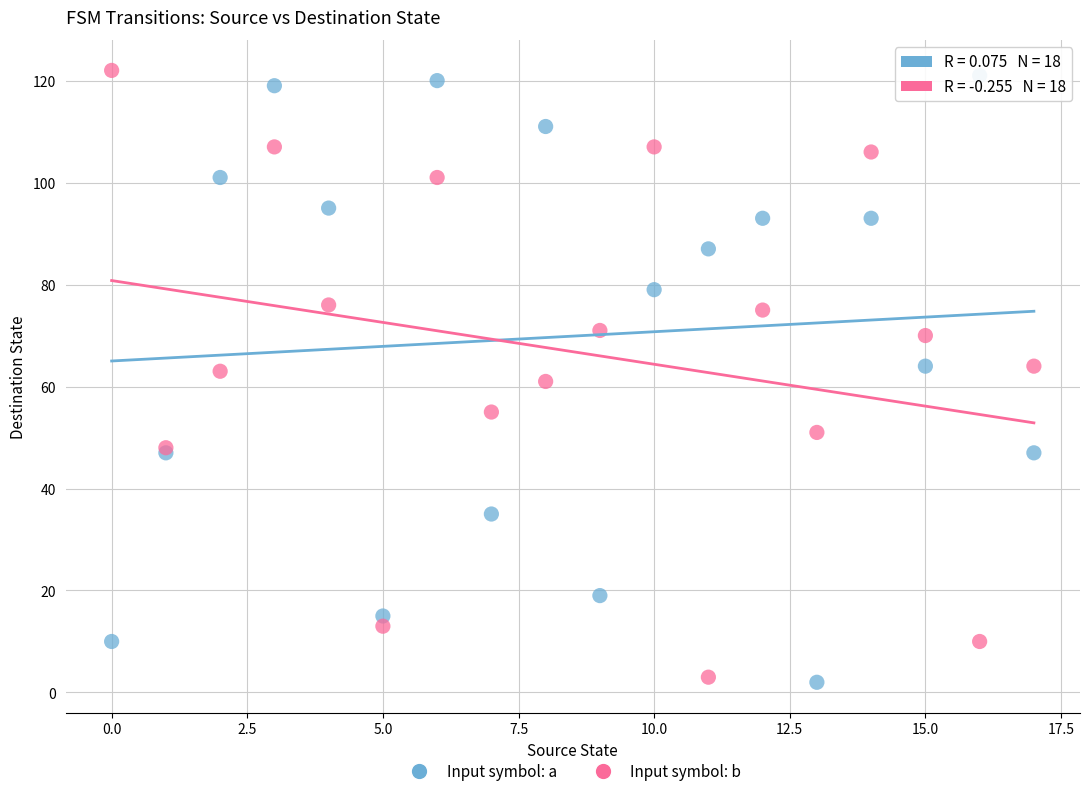

What are all the series names shown in the legend?

Input symbol: a, Input symbol: b